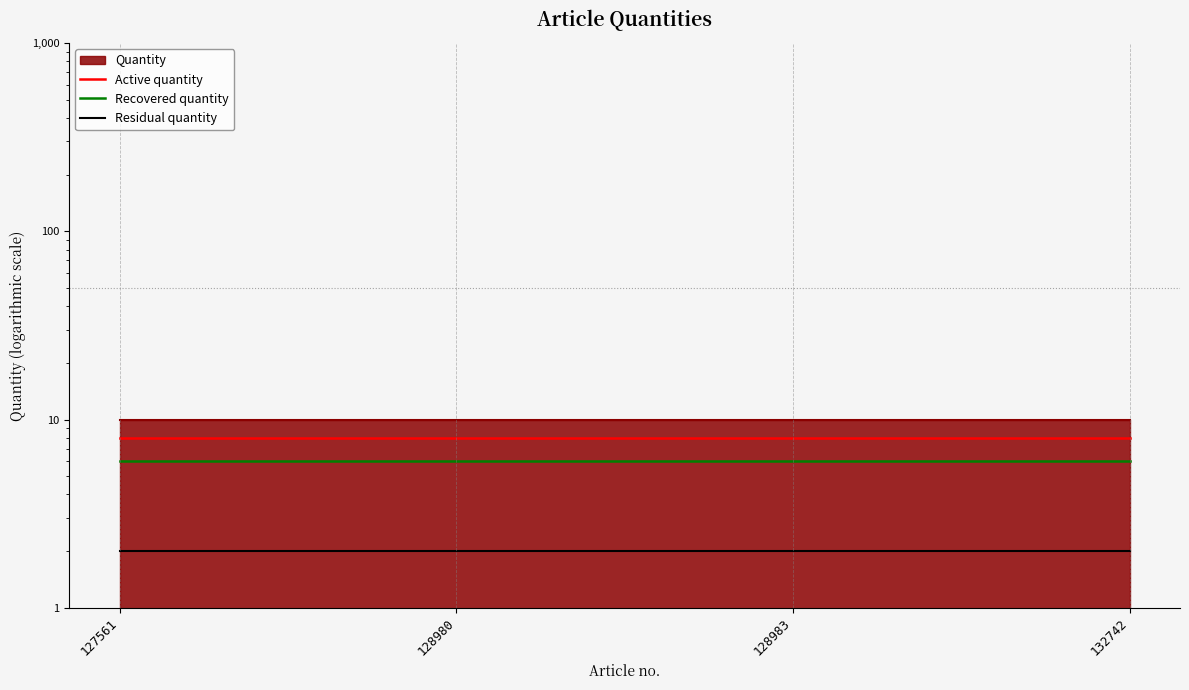

Between 127561 and 132742, which is larger?

127561